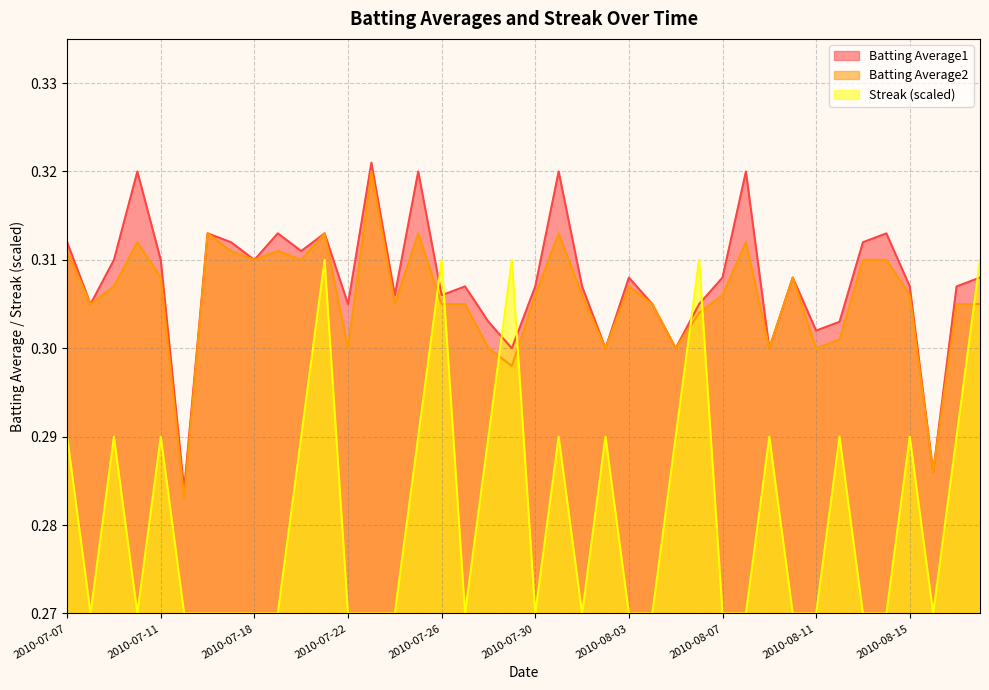

Between 2010-07-24 and 2010-07-23, which is larger?

2010-07-23